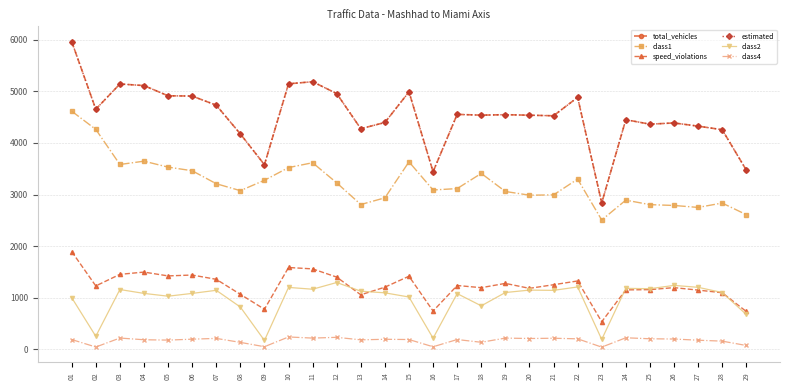

What is the sum of the class1 values at 18 and 12?

6637